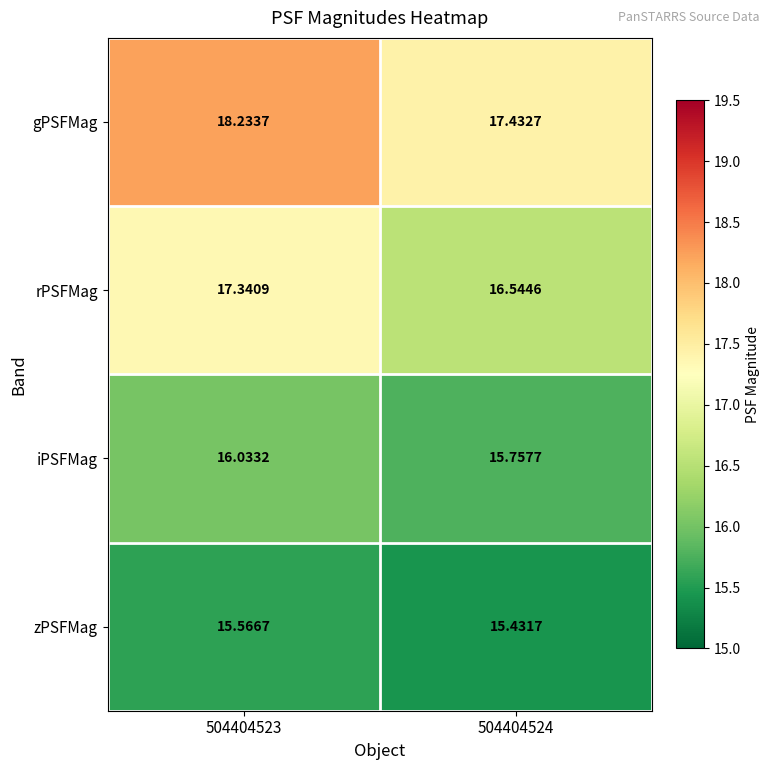

List the series in order of their peak value, highest first.

gPSFMag, rPSFMag, iPSFMag, zPSFMag